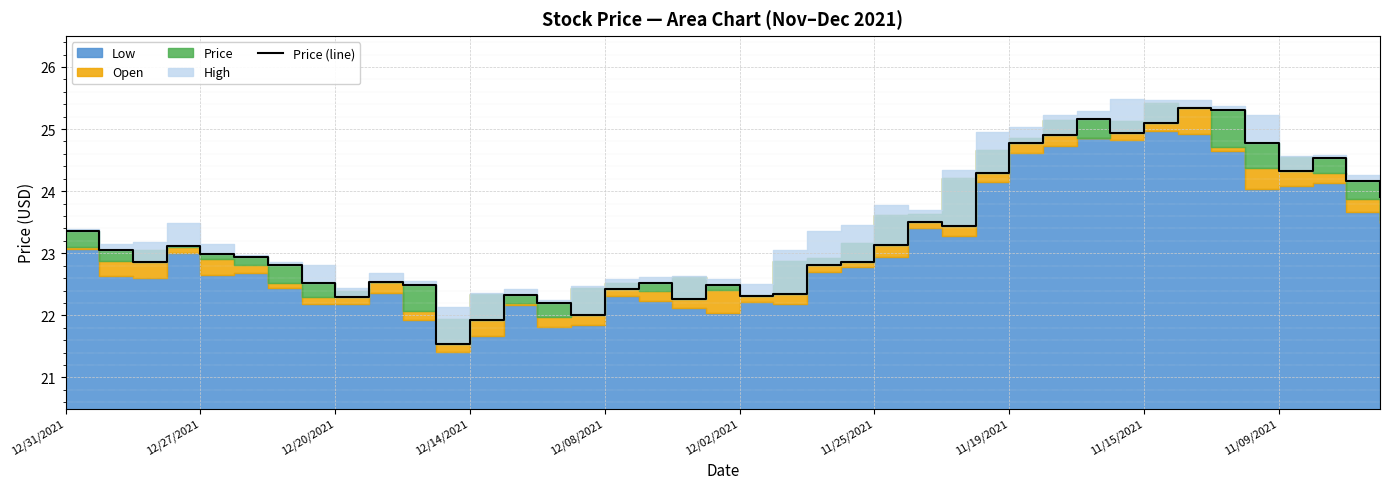

Between 12/31/2021 and 27, which is larger?

27